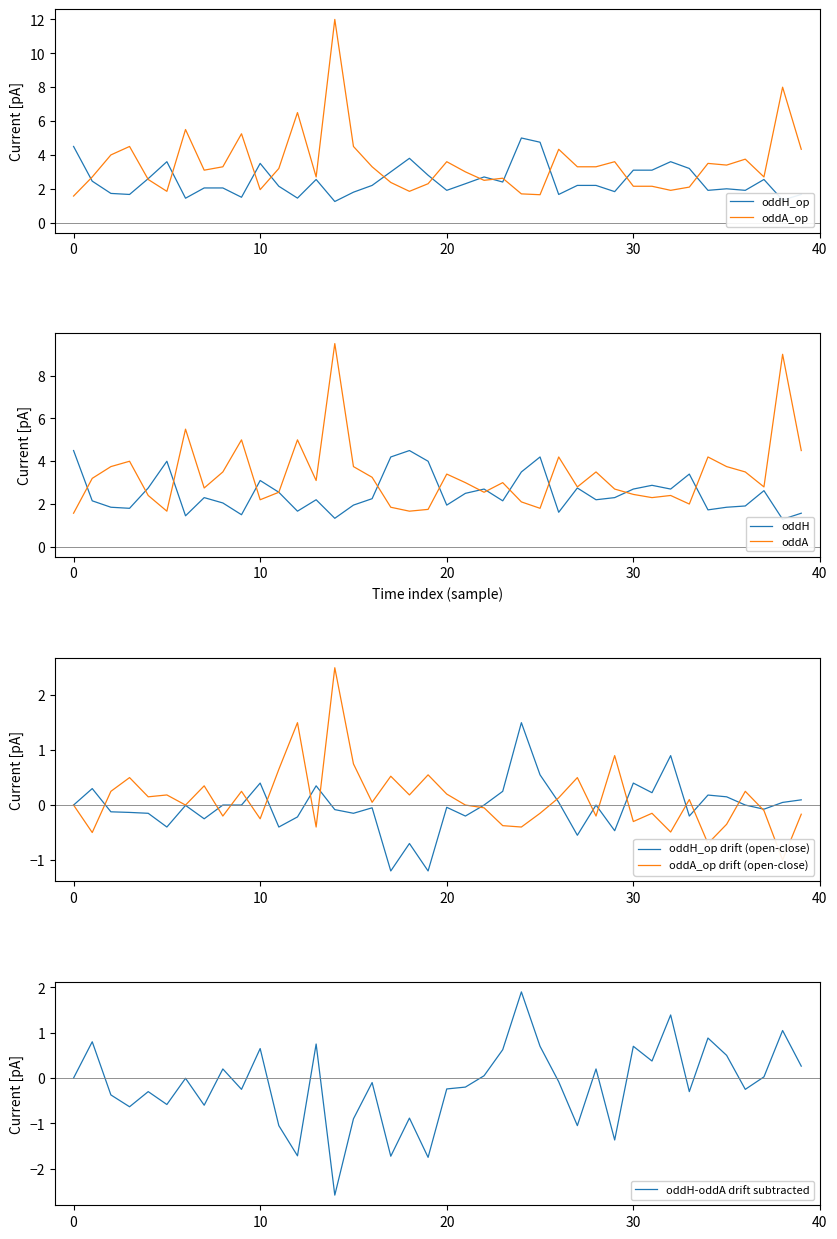

Which category has the highest value in the oddA series?

14